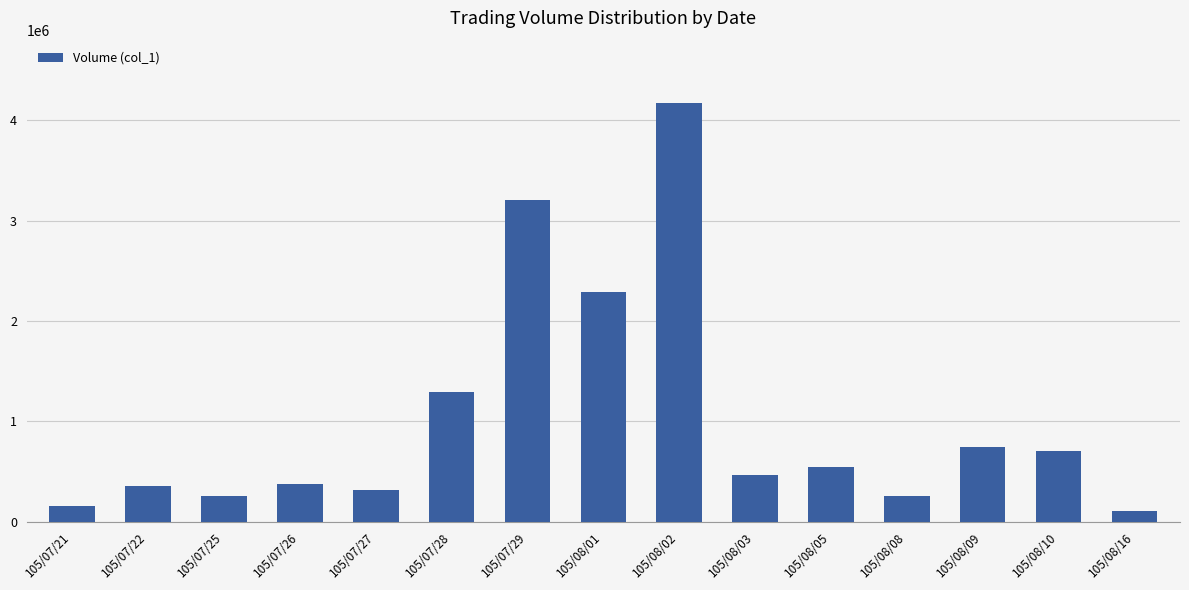

What is the difference between the maximum and minimum values?

4060000